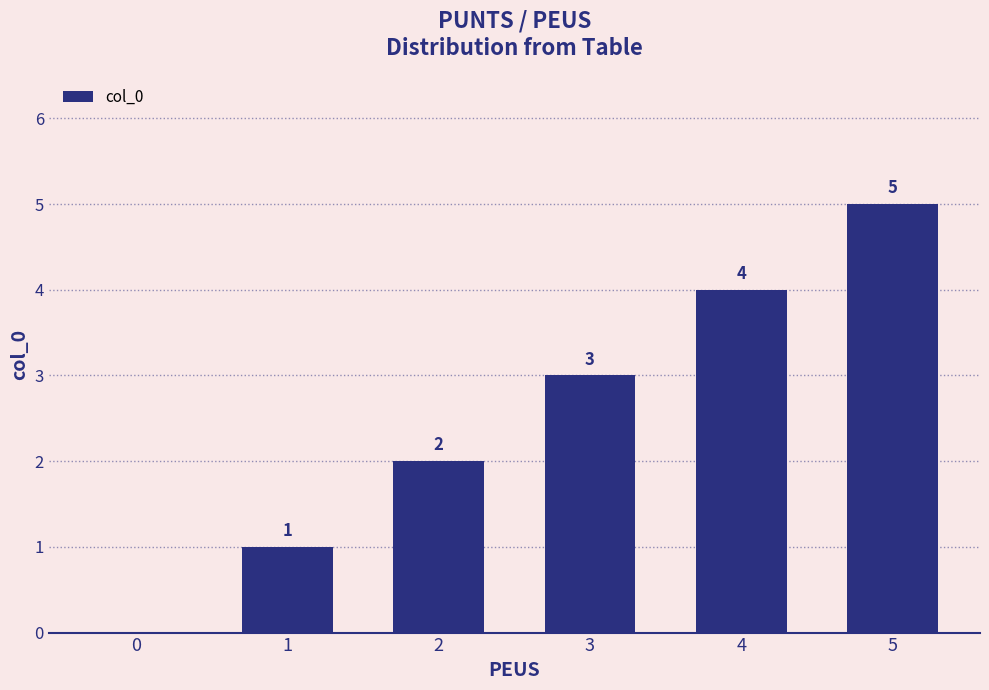

What is the sum of all values?

15